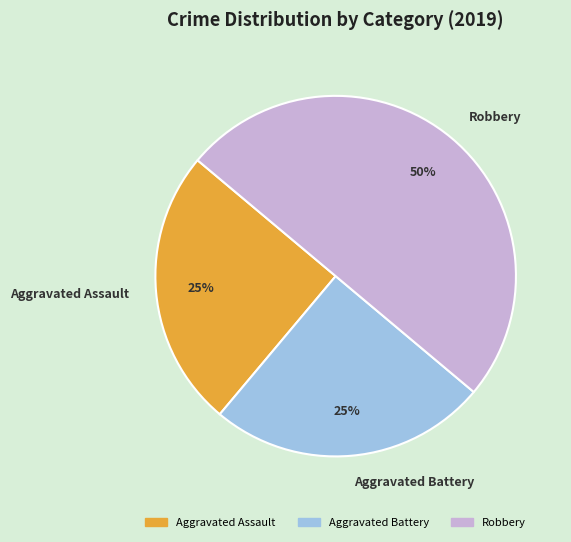

Which category has the biggest portion of the pie?

Robbery